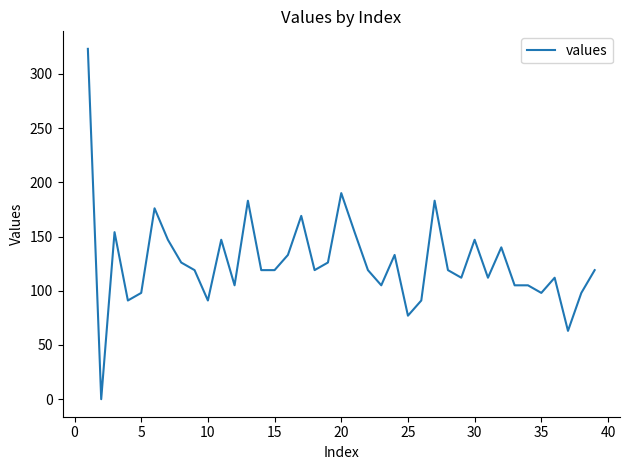

What is the greatest value displayed?

323